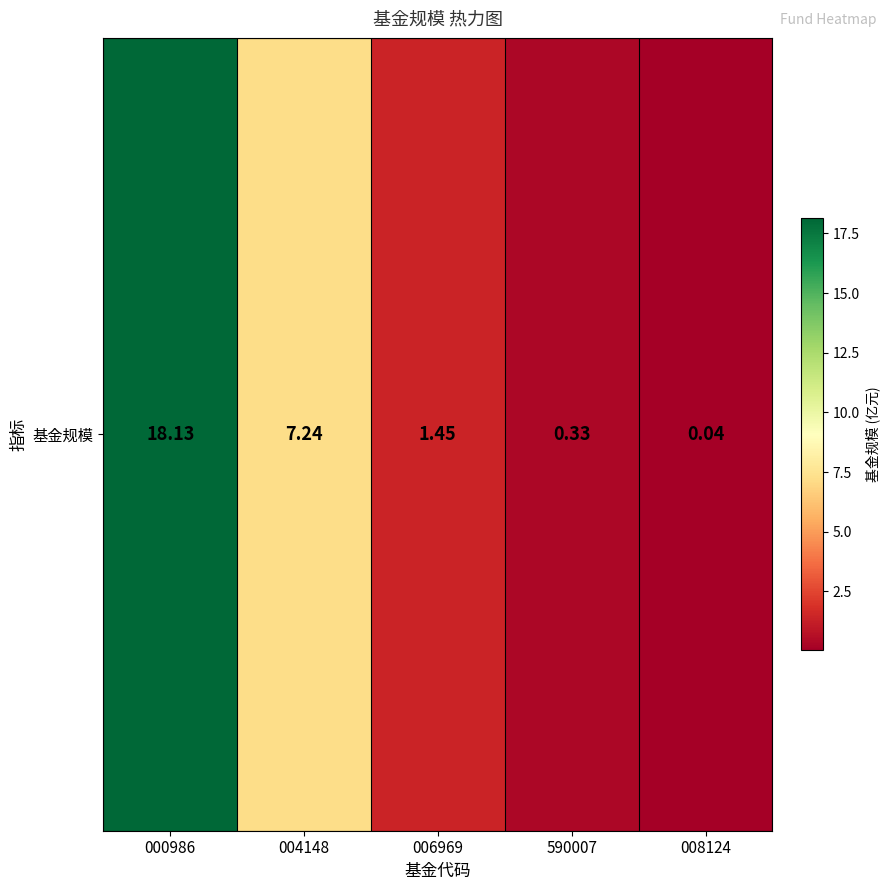

The chart shows a value of 0.1 at 008124. True or false?

False